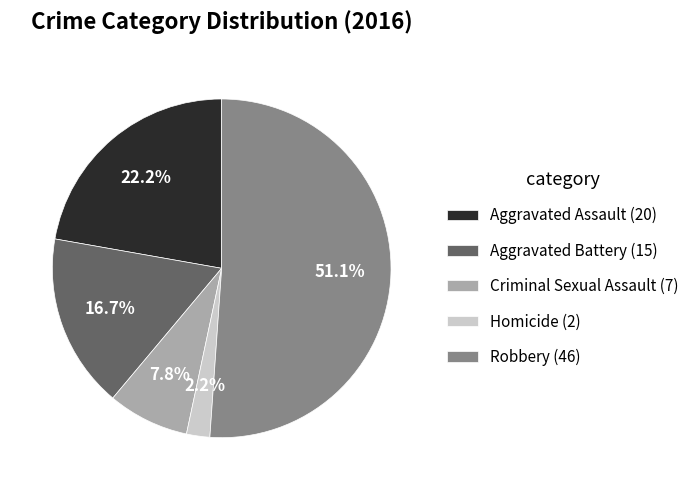

To the nearest percent, what is the average slice percentage?

20%